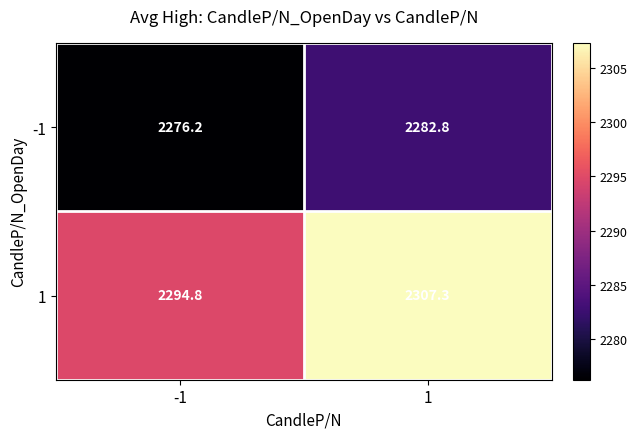

What is the smallest value displayed?

2276.2